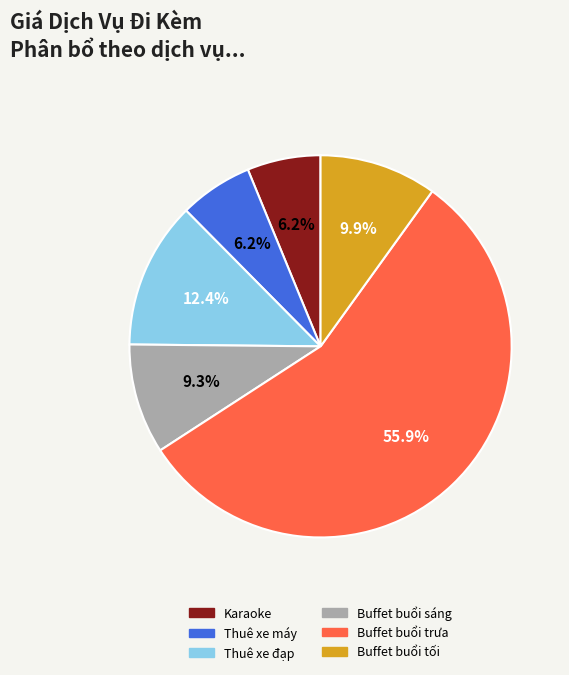

The Buffet buổi sáng slice represents 9% of the pie. True or false?

True